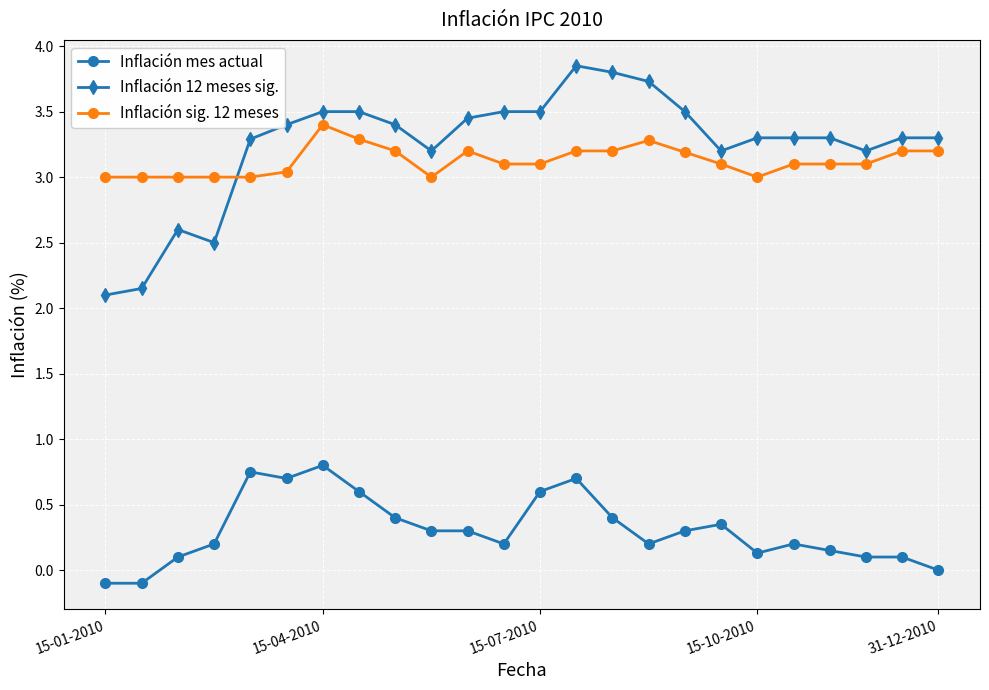

Rank the series by their maximum value, from highest to lowest.

Inflación 12 meses sig., Inflación sig. 12 meses, Inflación mes actual